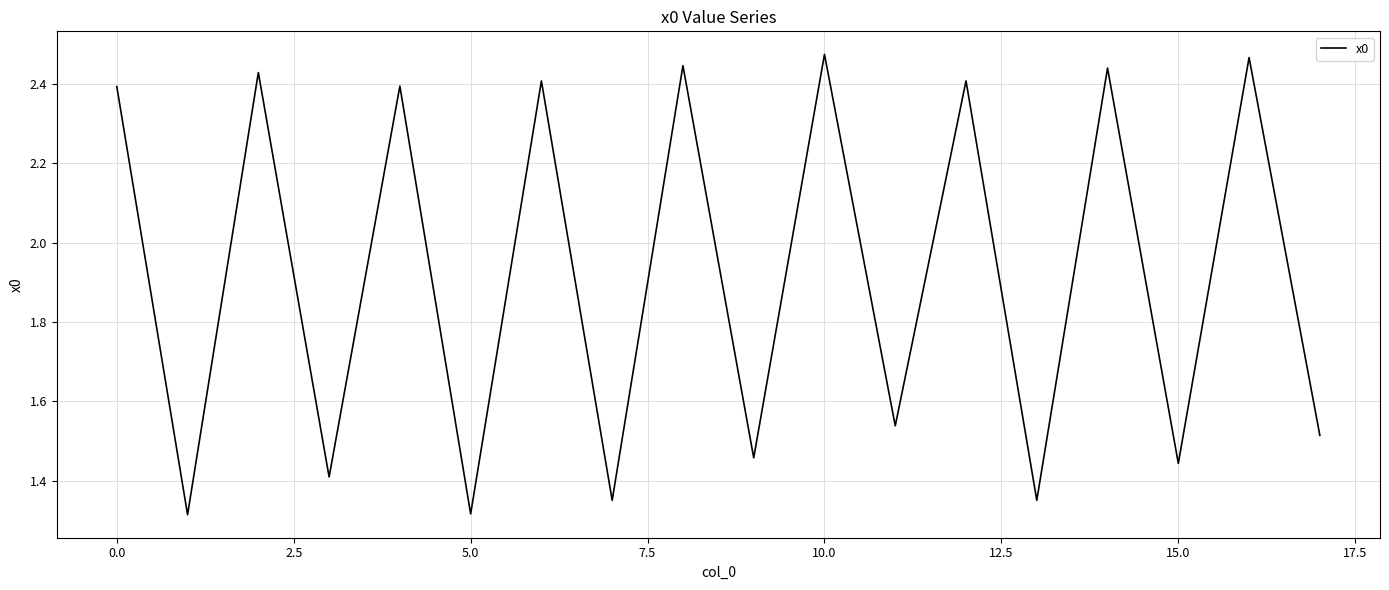

How many points are higher than both their immediate neighbors (excluding endpoints)?

8